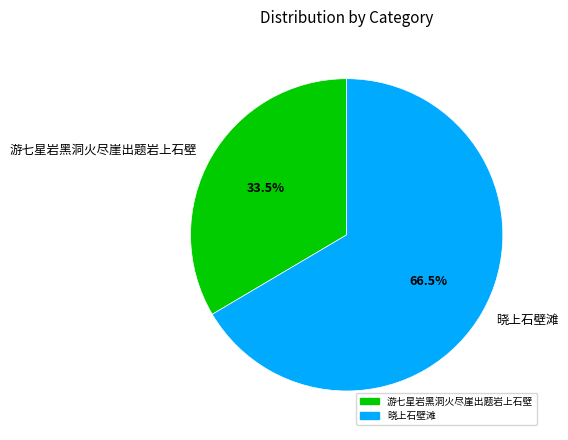

What percentage do 晓上石壁滩 and 游七星岩黑洞火尽崖出题岩上石壁 together represent?

100.0%